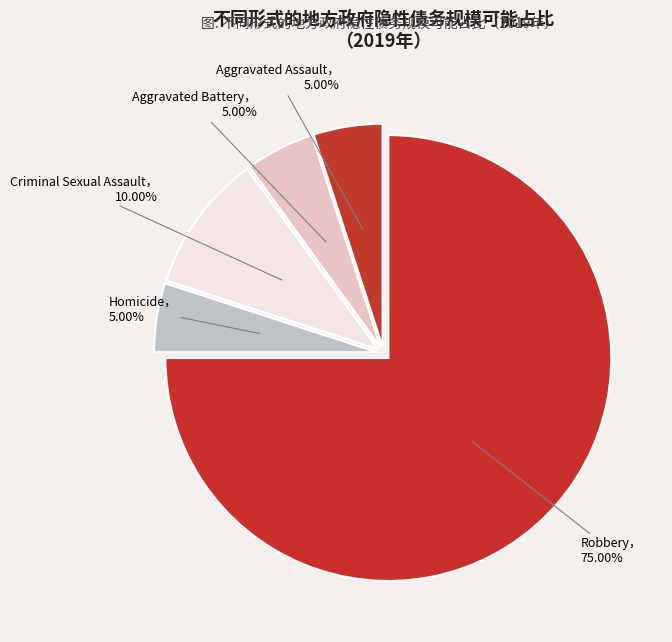

Count the number of slices in the pie.

5